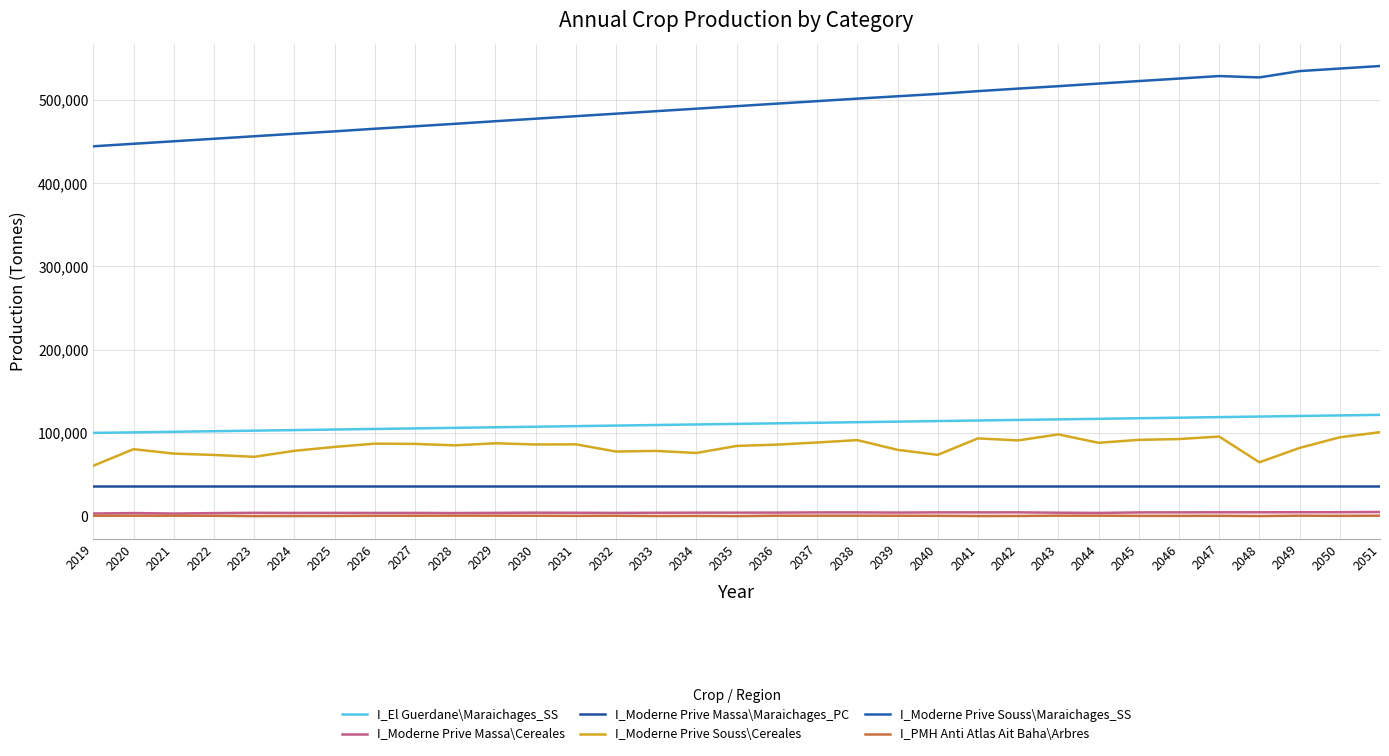

Reading left to right, extract all data points from this chart.

I_El Guerdane\Maraichages_SS: 2019=100000.0	2020=100642.0	2021=101356.0	2022=102035.0	2023=102713.0	2024=103391.0	2025=104069.0	2026=104747.0	2027=105426.0	2028=106104.0	2029=106782.0	2030=107460.0	2031=108138.0	2032=108817.0	2033=109495.0	2034=110173.0	2035=110851.0	2036=111529.0	2037=112208.0	2038=112886.0	2039=113564.0	2040=114242.0	2041=114920.0	2042=115599.0	2043=116277.0	2044=116955.0	2045=117633.0	2046=118306.0	2047=118990.0	2048=119668.0	2049=120346.0	2050=121024.0	2051=121702.0
I_Moderne Prive Massa\Cereales: 2019=3150.0	2020=3694.0	2021=3129.2	2022=3640.4	2023=4006.1	2024=3864.1	2025=3933.8	2026=3828.9	2027=3866.4	2028=3728.6	2029=3944.4	2030=4190.4	2031=4055.2	2032=3896.8	2033=4062.9	2034=4196.6	2035=4206.5	2036=4255.3	2037=4483.4	2038=4488.3	2039=4306.6	2040=4522.8	2041=4518.5	2042=4559.7	2043=4127.2	2044=3860.8	2045=4482.4	2046=4576.1	2047=4619.0	2048=4628.6	2049=4717.7	2050=4719.2	2051=4992.9
I_Moderne Prive Massa\Maraichages_PC: 2019=36000.0	2020=36000.0	2021=36000.0	2022=36000.0	2023=36000.0	2024=36000.0	2025=36000.0	2026=36000.0	2027=36000.0	2028=36000.0	2029=36000.0	2030=36000.0	2031=36000.0	2032=36000.0	2033=36000.0	2034=36000.0	2035=36000.0	2036=36000.0	2037=36000.0	2038=36000.0	2039=36000.0	2040=36000.0	2041=36000.0	2042=36000.0	2043=36000.0	2044=36000.0	2045=36000.0	2046=36000.0	2047=36000.0	2048=36000.0	2049=36000.0	2050=36000.0	2051=36000.0
I_Moderne Prive Souss\Cereales: 2019=60600.0	2020=80435.4	2021=75140.8	2022=73542.6	2023=71288.4	2024=78495.1	2025=83192.5	2026=87083.1	2027=86812.6	2028=85051.2	2029=87561.9	2030=86105.4	2031=86285.7	2032=77627.8	2033=78363.4	2034=75919.1	2035=84356.2	2036=85927.3	2037=88497.2	2038=91362.4	2039=79666.5	2040=73648.6	2041=93441.1	2042=90984.1	2043=98232.7	2044=88131.0	2045=91663.4	2046=92621.8	2047=95612.8	2048=64719.6	2049=81955.7	2050=94735.3	2051=100868.0
I_Moderne Prive Souss\Maraichages_SS: 2019=444400.0	2020=447414.0	2021=450428.0	2022=453442.0	2023=456456.0	2024=459470.0	2025=462335.0	2026=465497.0	2027=468421.0	2028=471413.0	2029=474539.0	2030=477553.0	2031=480567.0	2032=483581.0	2033=486595.0	2034=489609.0	2035=492623.0	2036=495637.0	2037=498651.0	2038=501664.0	2039=504503.0	2040=507323.0	2041=510666.0	2042=513720.0	2043=516621.0	2044=519748.0	2045=522762.0	2046=525776.0	2047=528790.0	2048=527137.0	2049=534759.0	2050=537832.0	2051=540845.0
I_PMH Anti Atlas Ait Baha\Arbres: 2019=572.4	2020=572.4	2021=567.6	2022=455.9	2023=52.8	2024=127.8	2025=188.2	2026=418.3	2027=469.9	2028=572.4	2029=572.4	2030=475.3	2031=315.0	2032=455.1	2033=118.0	2034=261.2	2035=32.1	2036=519.0	2037=572.4	2038=572.1	2039=538.8	2040=418.0	2041=144.2	2042=212.4	2043=572.4	2044=572.4	2045=340.0	2046=353.5	2047=405.0	2048=118.1	2049=570.6	2050=375.3	2051=572.4